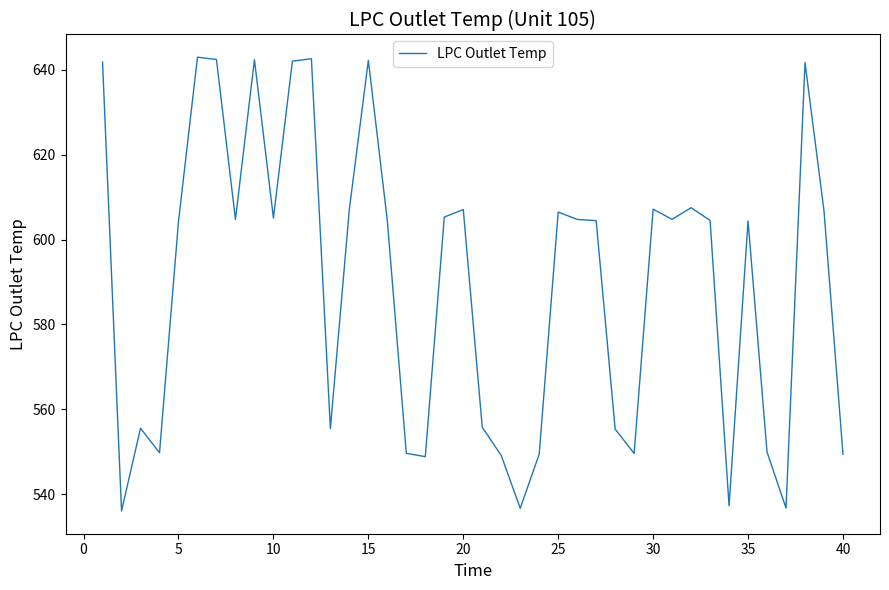

What is the difference between the maximum and minimum values?

107.0